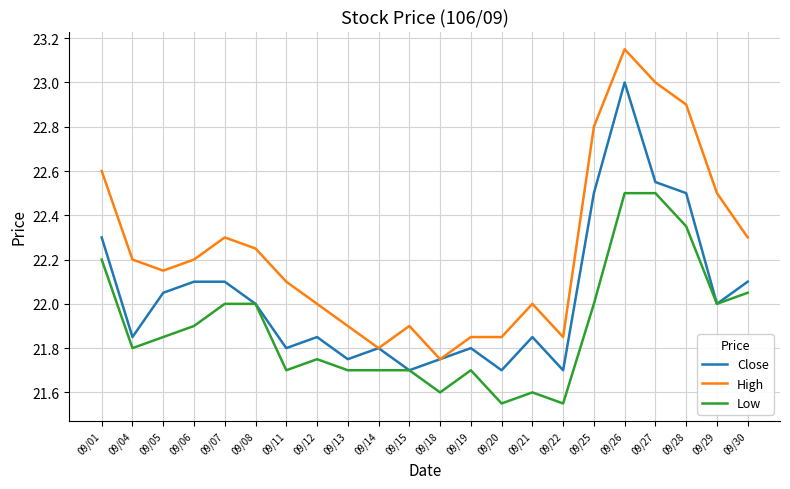

Rank the series at 09/12 from lowest to highest value.

Low, Close, High